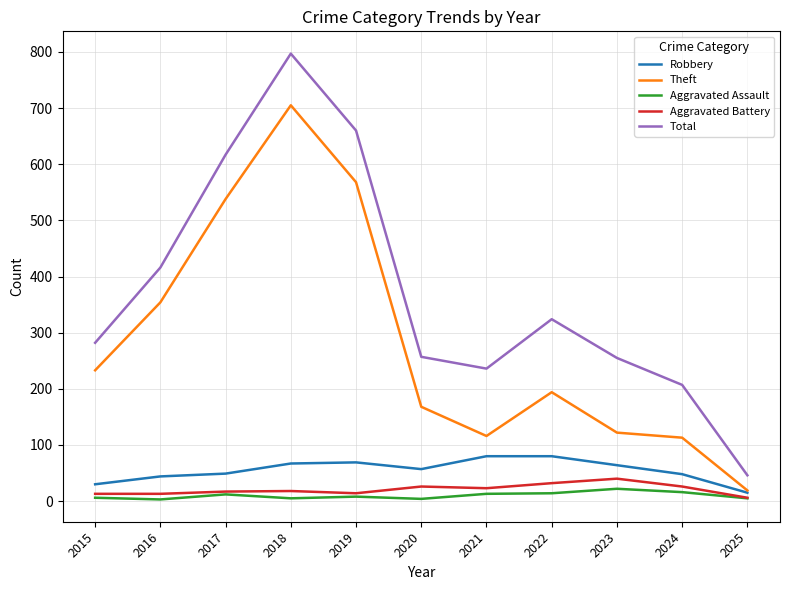

True or false: Aggravated Battery and Robbery intersect in this chart.

False